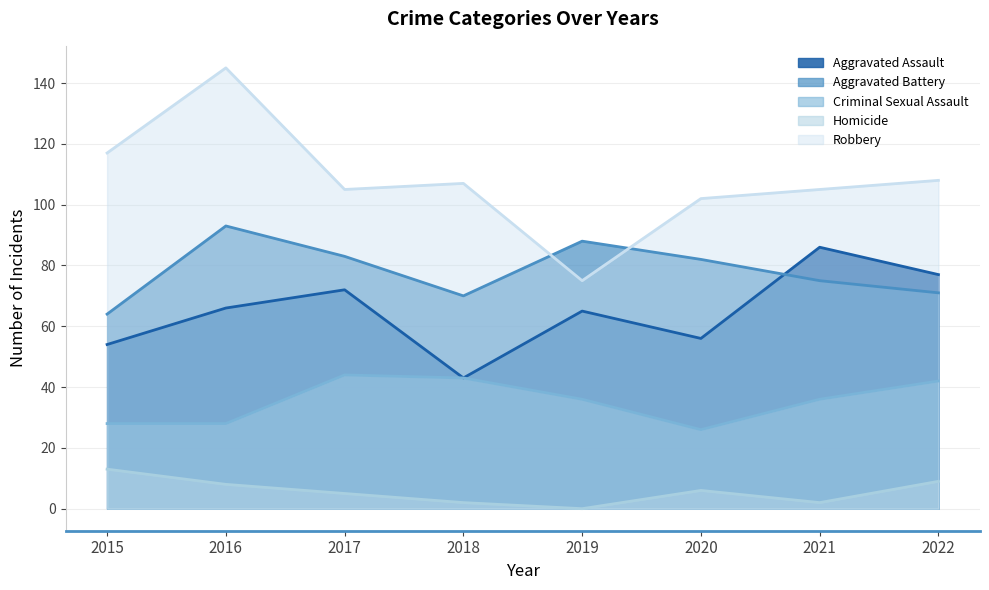

Does the chart display data point markers on the line(s)?

No